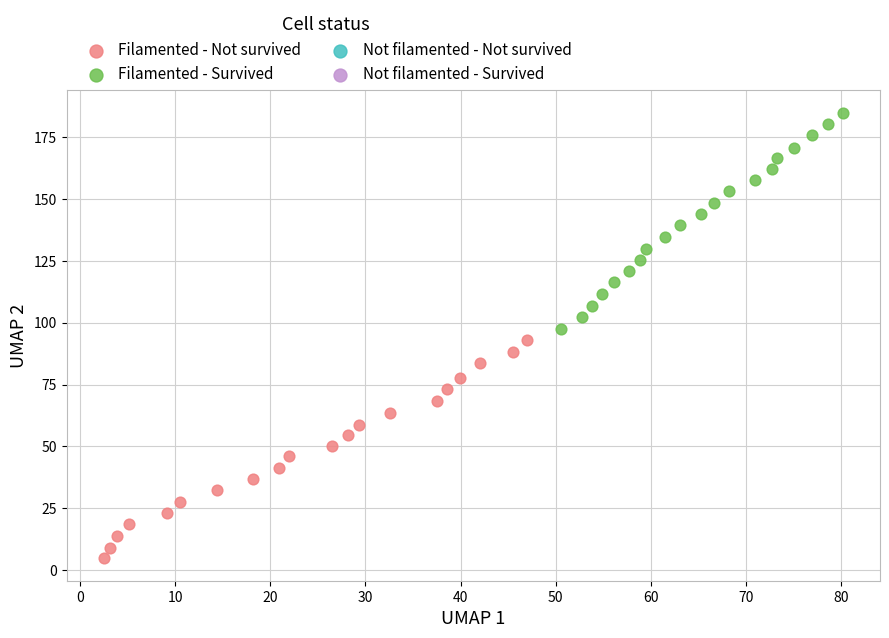

Which series reaches the maximum Y coordinate?

Filamented - Survived